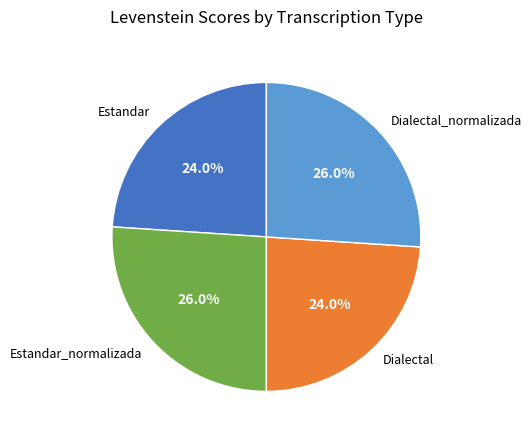

How many slices are in this pie chart?

4